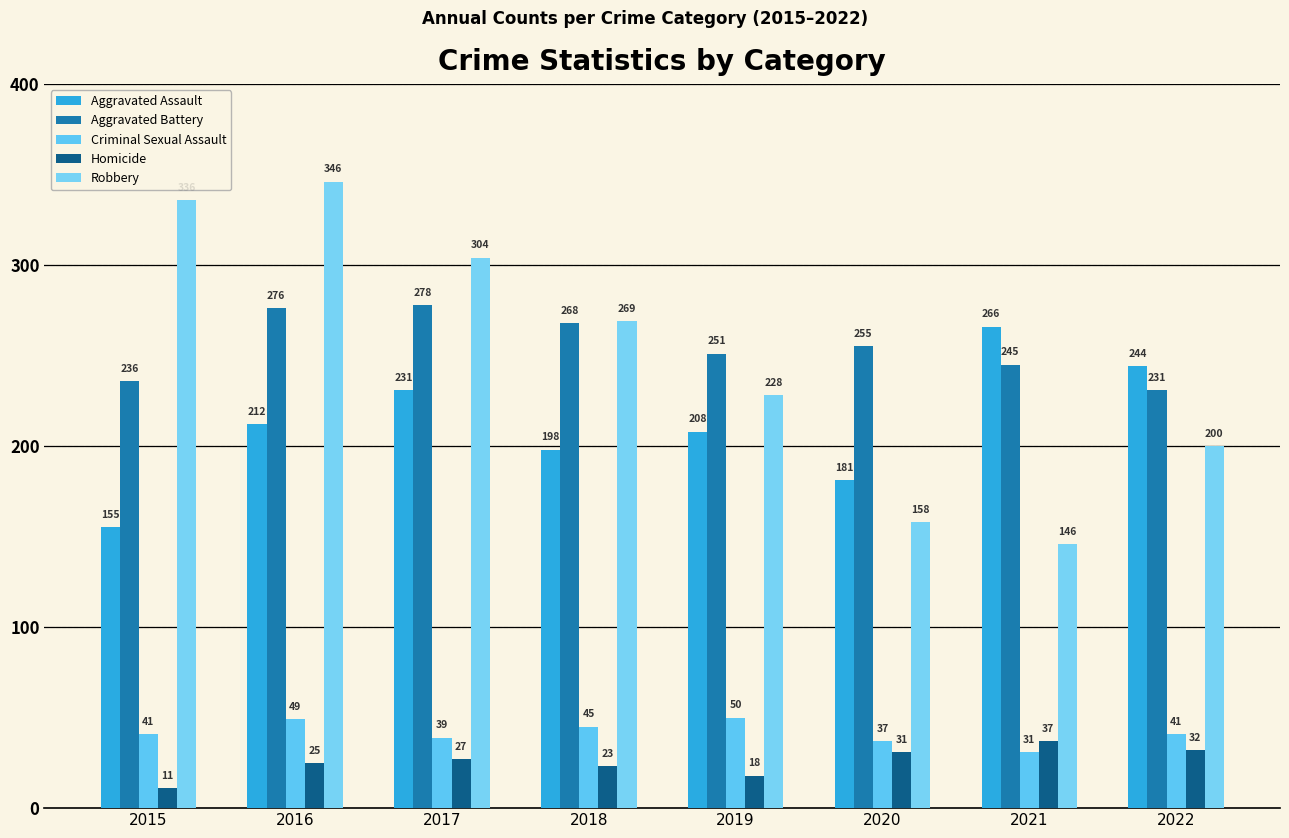

Which has a higher value, 2017 or 2020?

2017